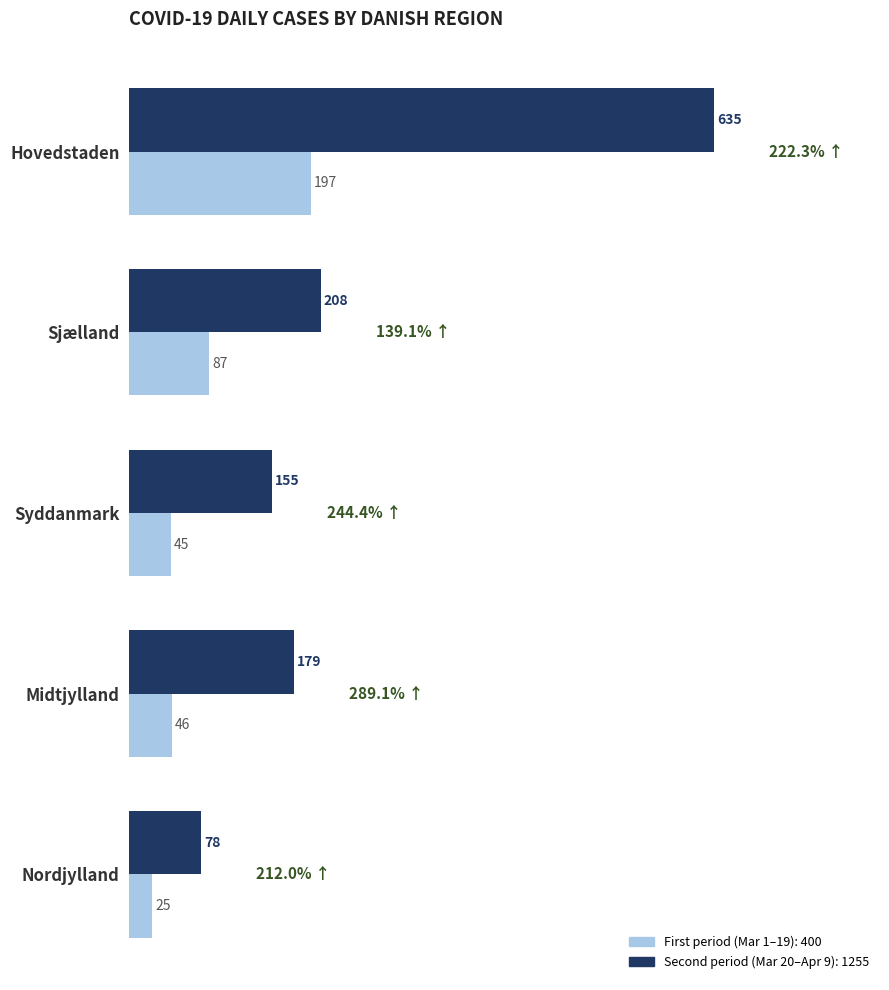

At which category is the sum across all series the highest?

Hovedstaden